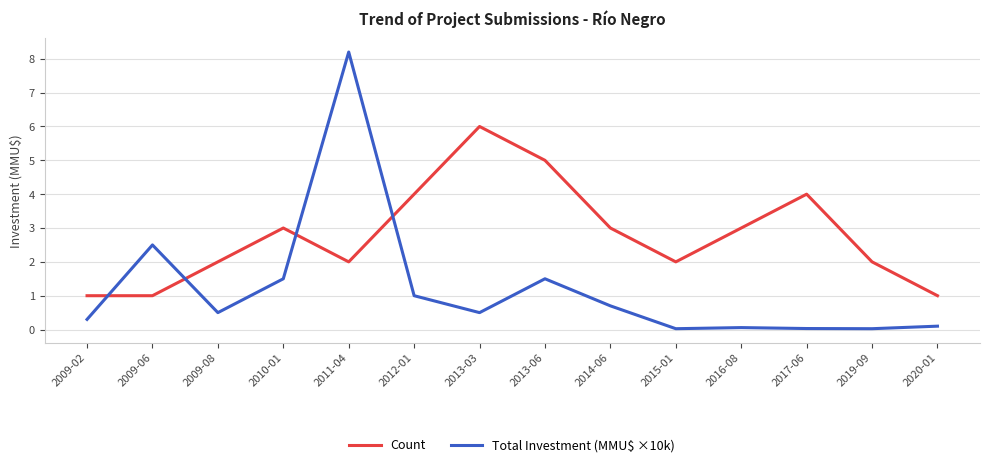

How many times do Total Investment (MMU$ ×10k) and Count cross each other?

4